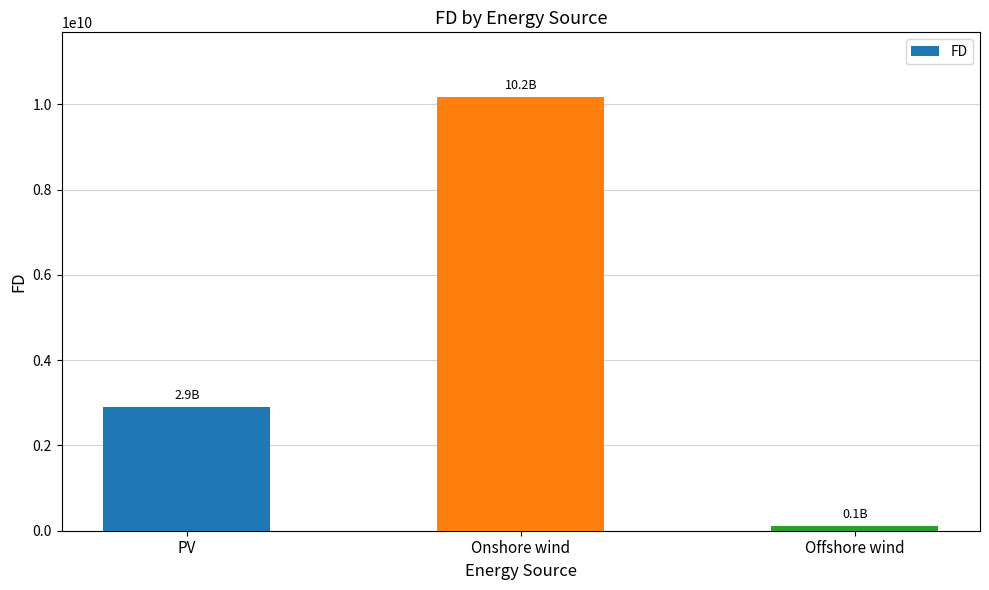

What is the difference between the maximum and second lowest values?

7269581780.6